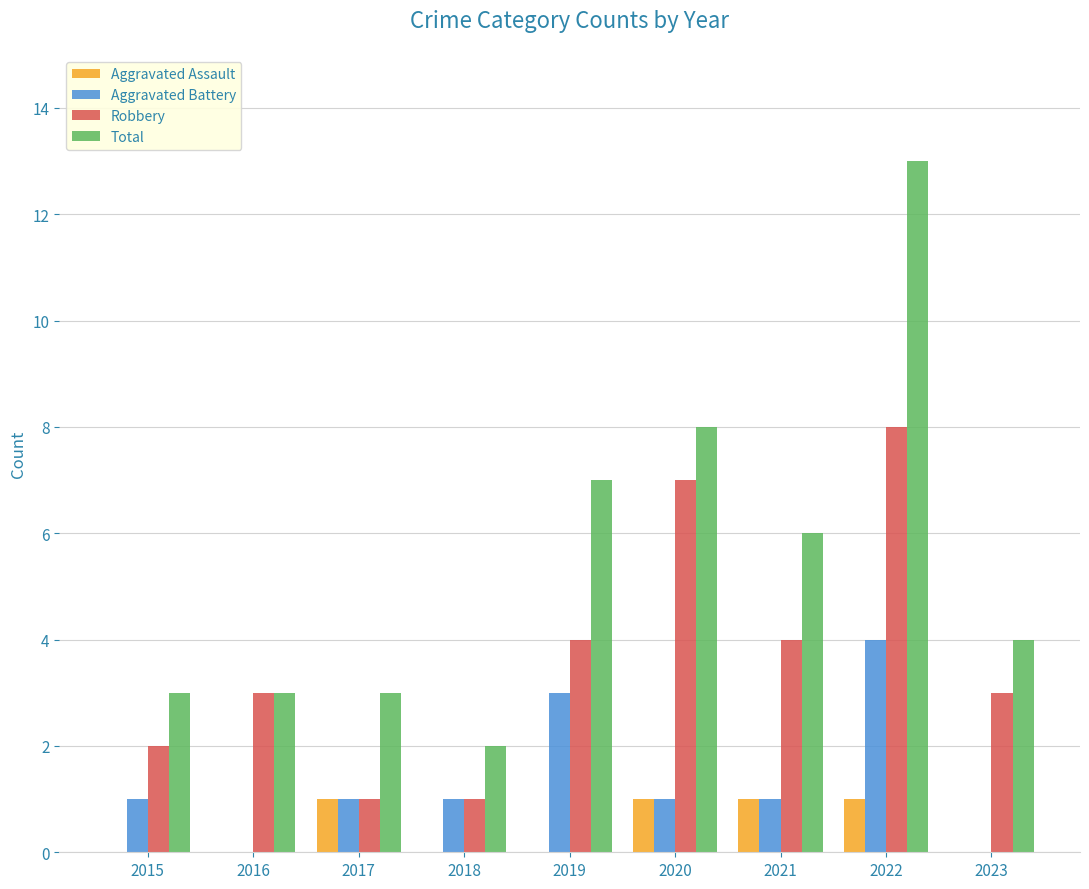

Which series changed the most between 2021 and 2023?

Total